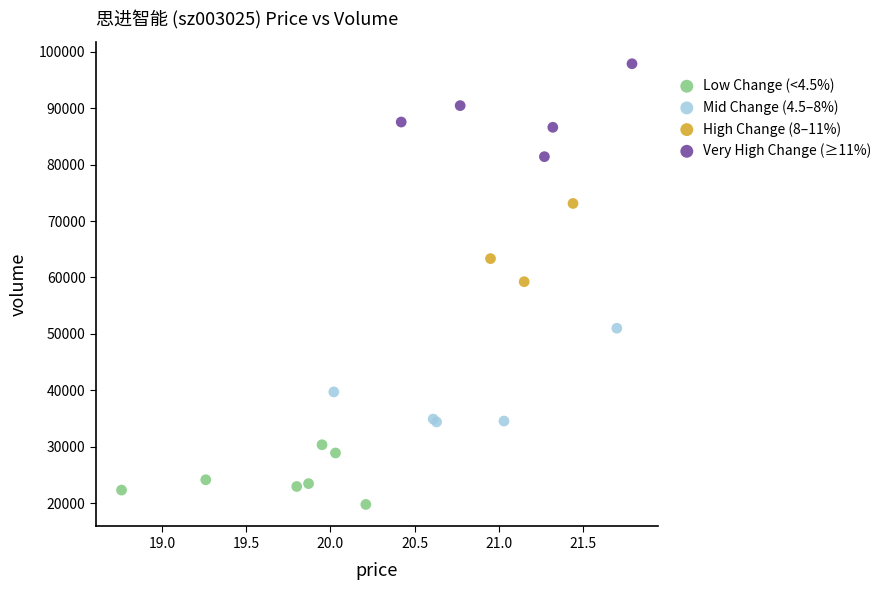

Which series contains the lowest Y value?

Low Change (<4.5%)